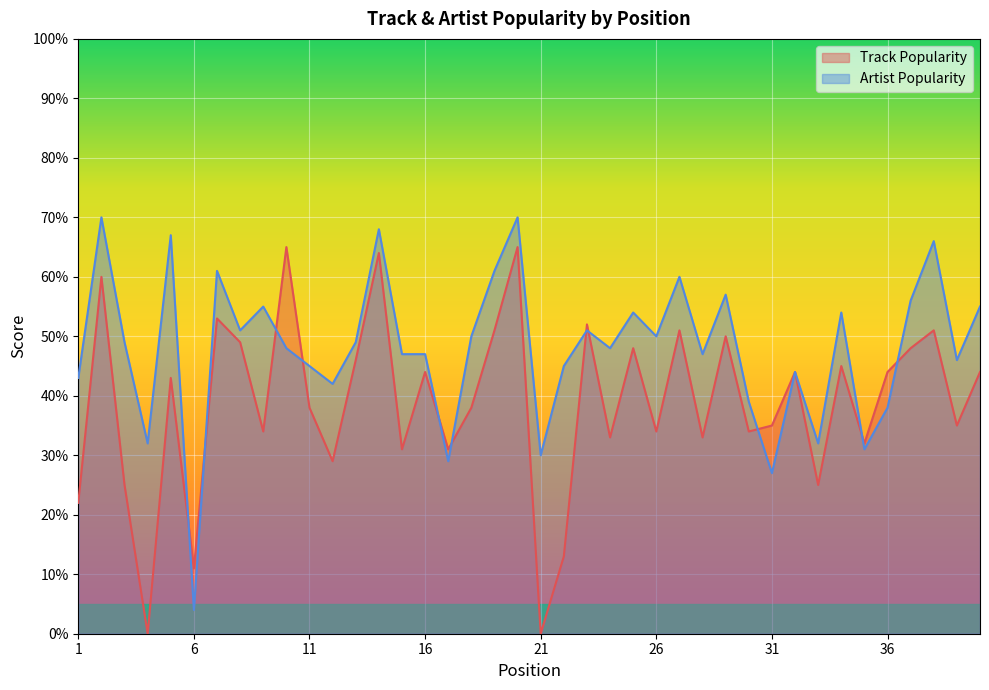

What is the highest value of the Artist Popularity series?

70